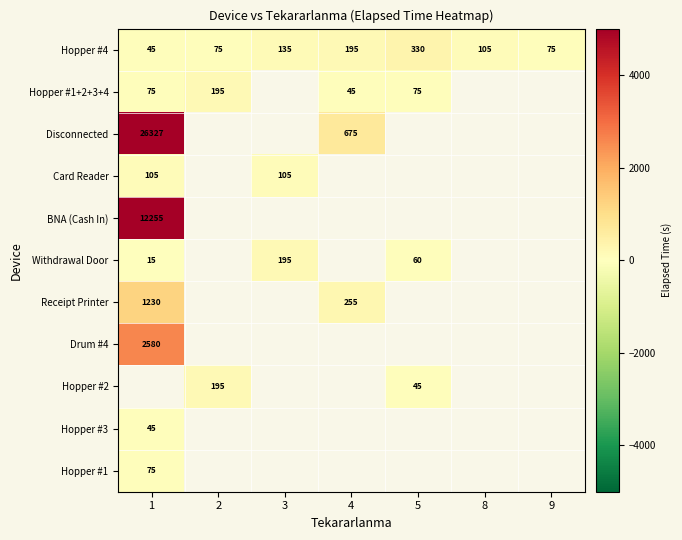

Is the value of Hopper #1 at 1 greater than the value of BNA (Cash In) at 1?

No